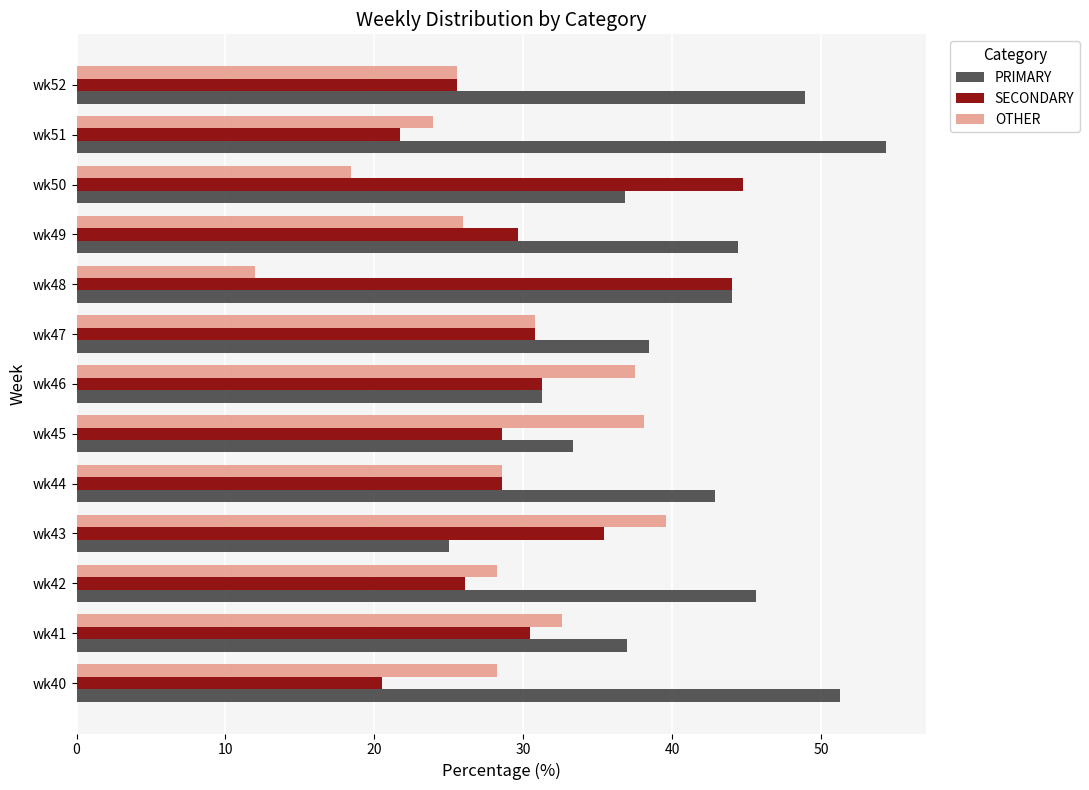

How many data points does each series have?

13